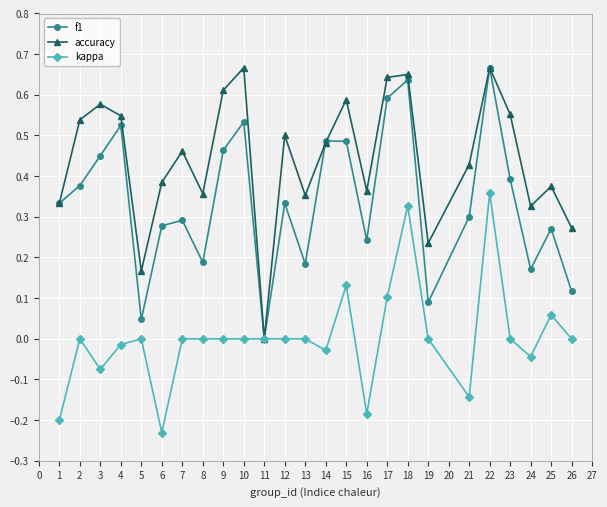

At which category does the chart reach its minimum across all series?

6